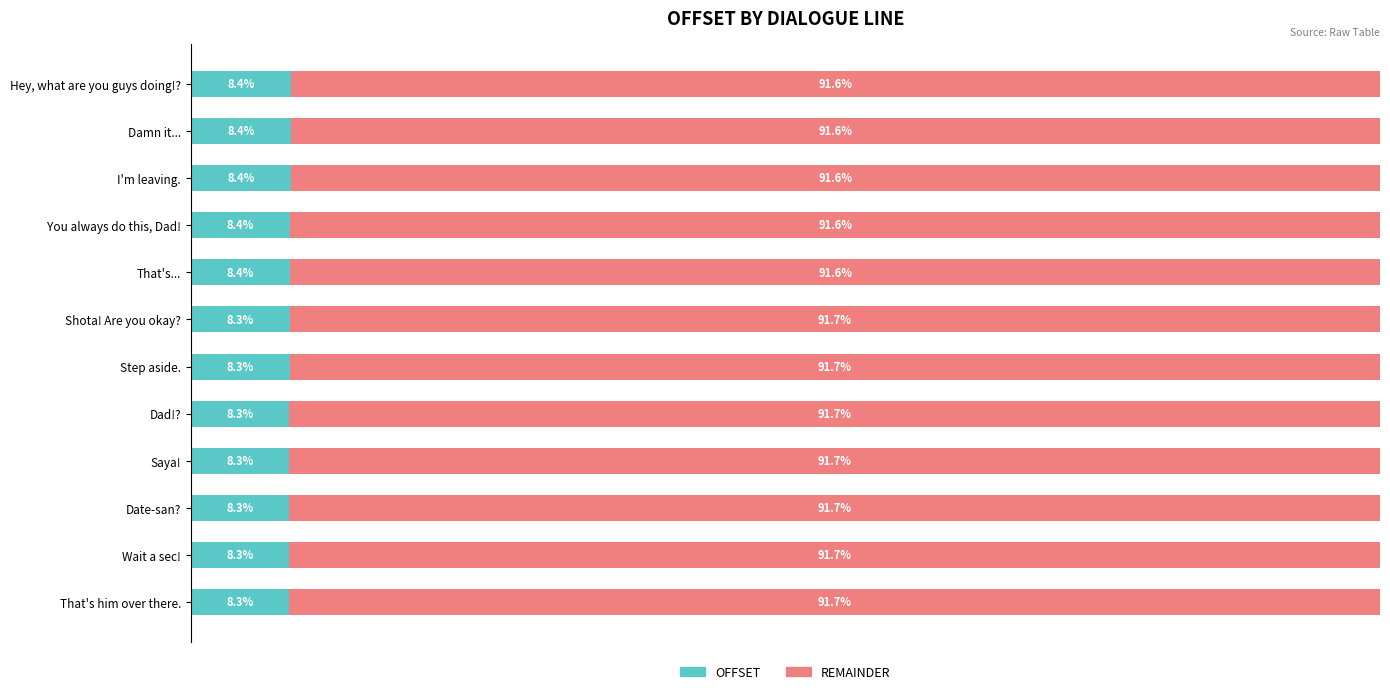

What are all the series names shown in the legend?

OFFSET, REMAINDER